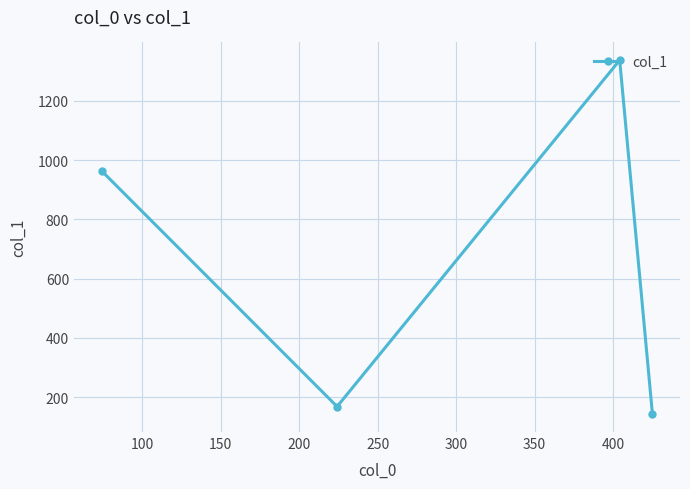

What is the smallest value displayed?

142.6